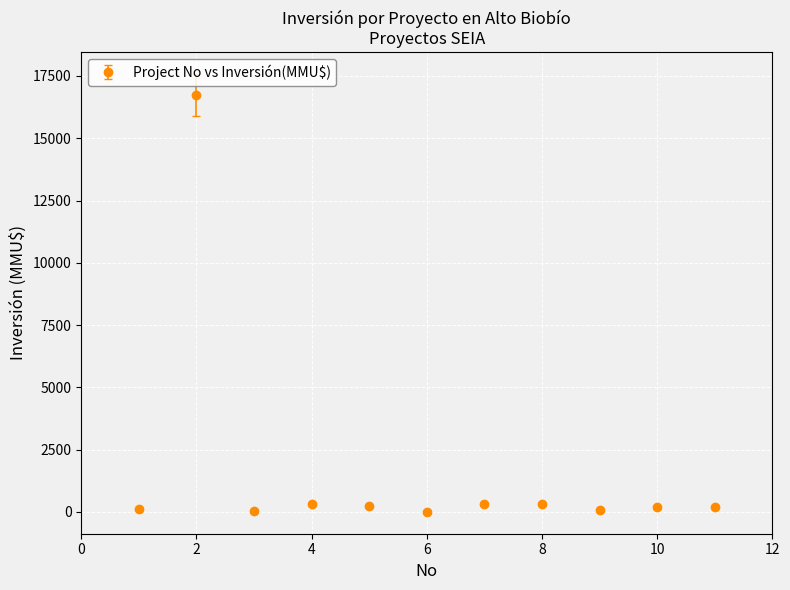

What is the difference between the maximum and minimum values?

16726